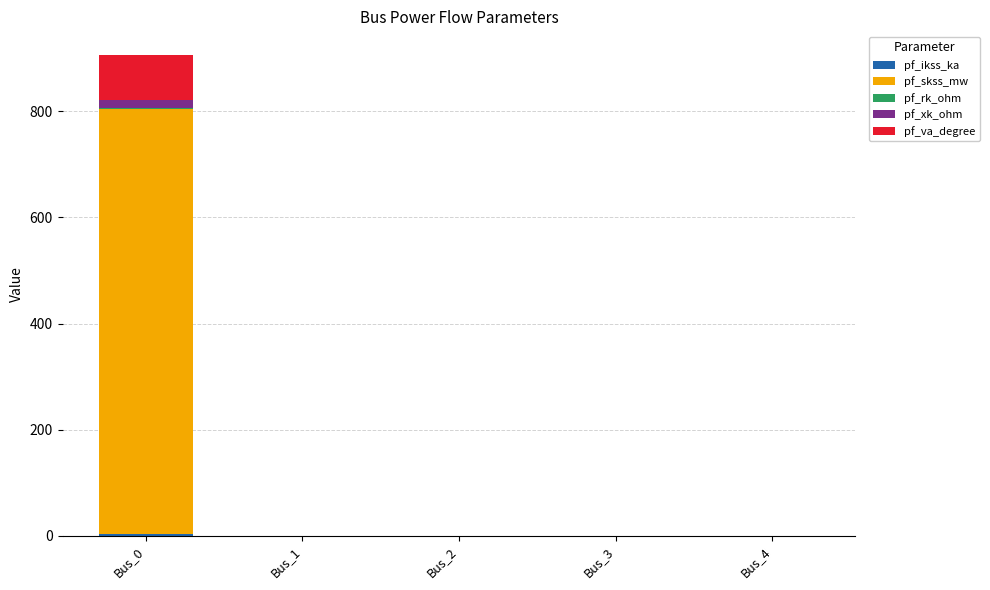

How many data points does each series have?

5